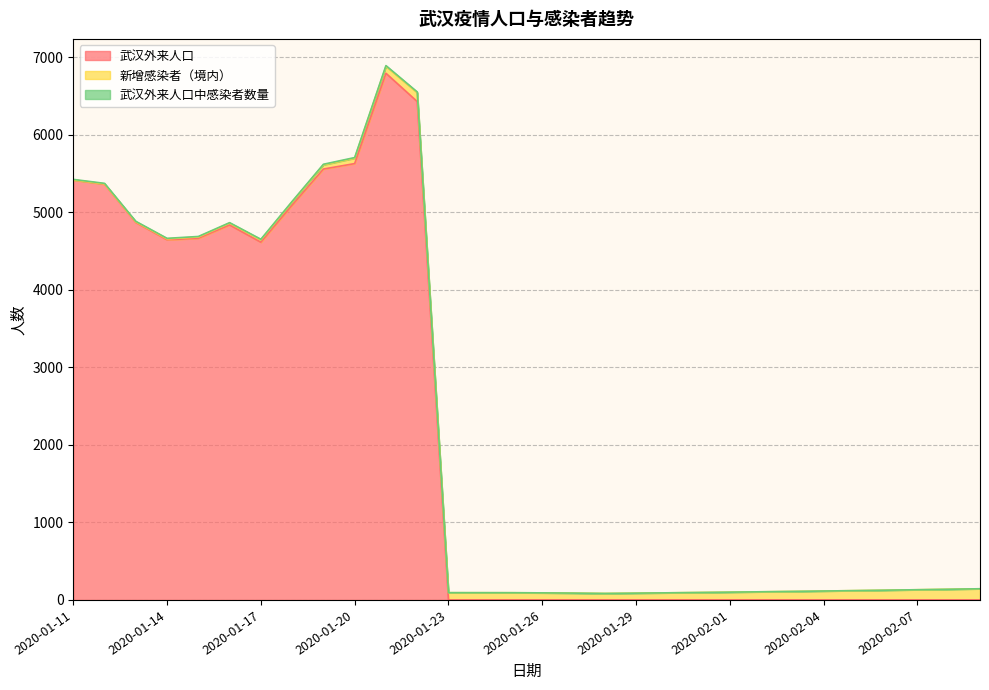

Which category has the lowest value across all series?

2020-01-23